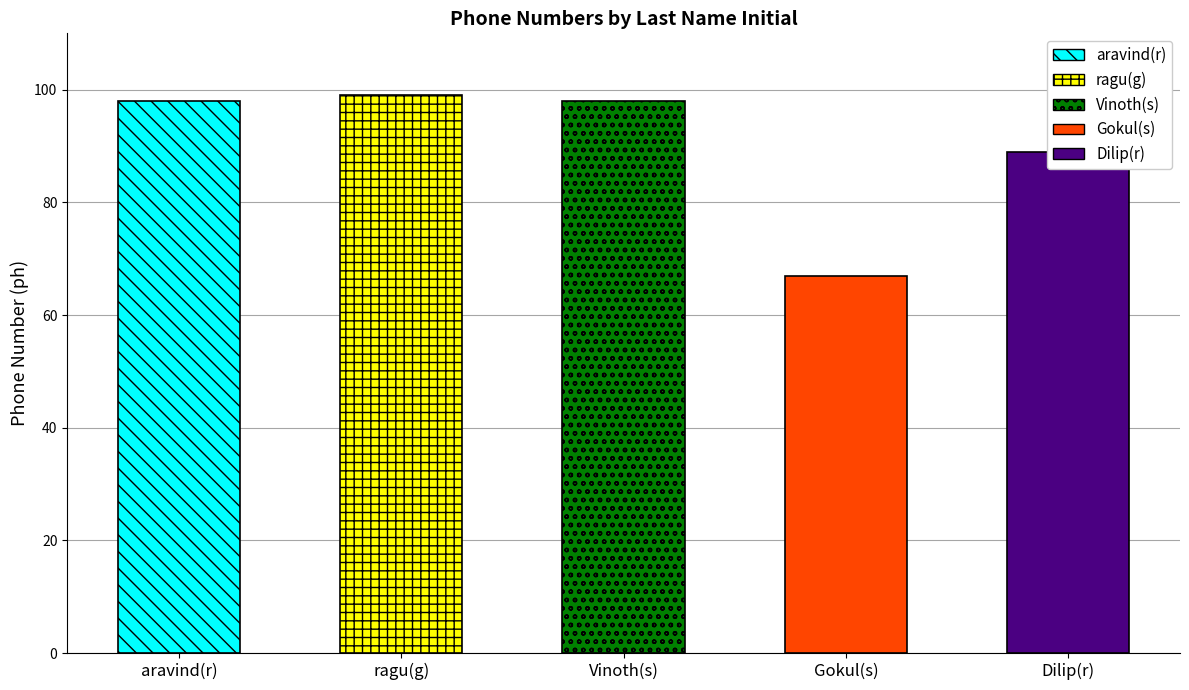

The chart shows a value of 33 at Vinoth(s). True or false?

False